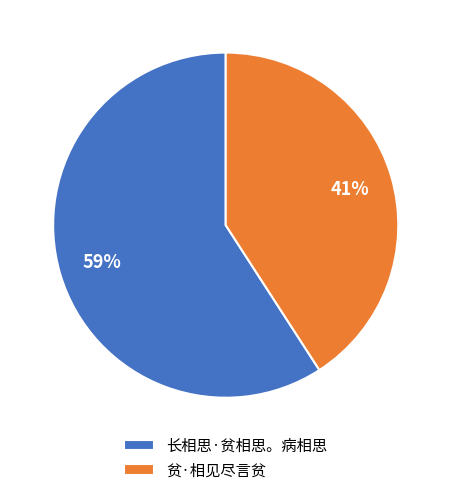

To the nearest percent, what is the average slice percentage?

50%